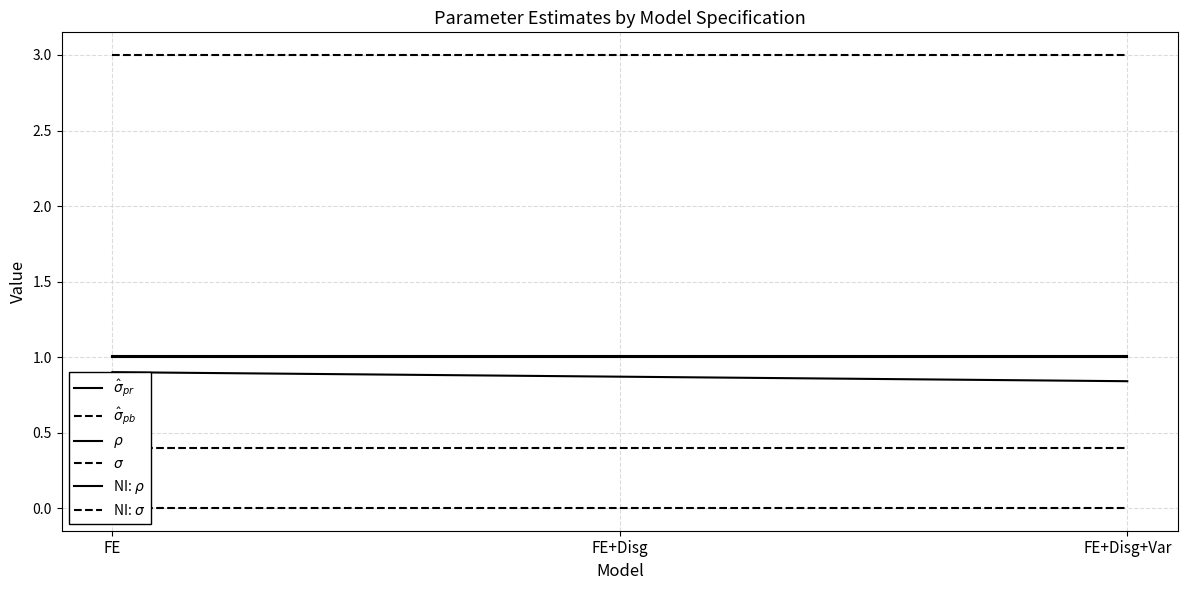

The value of $\sigma$ at FE is 0.4. True or false?

True